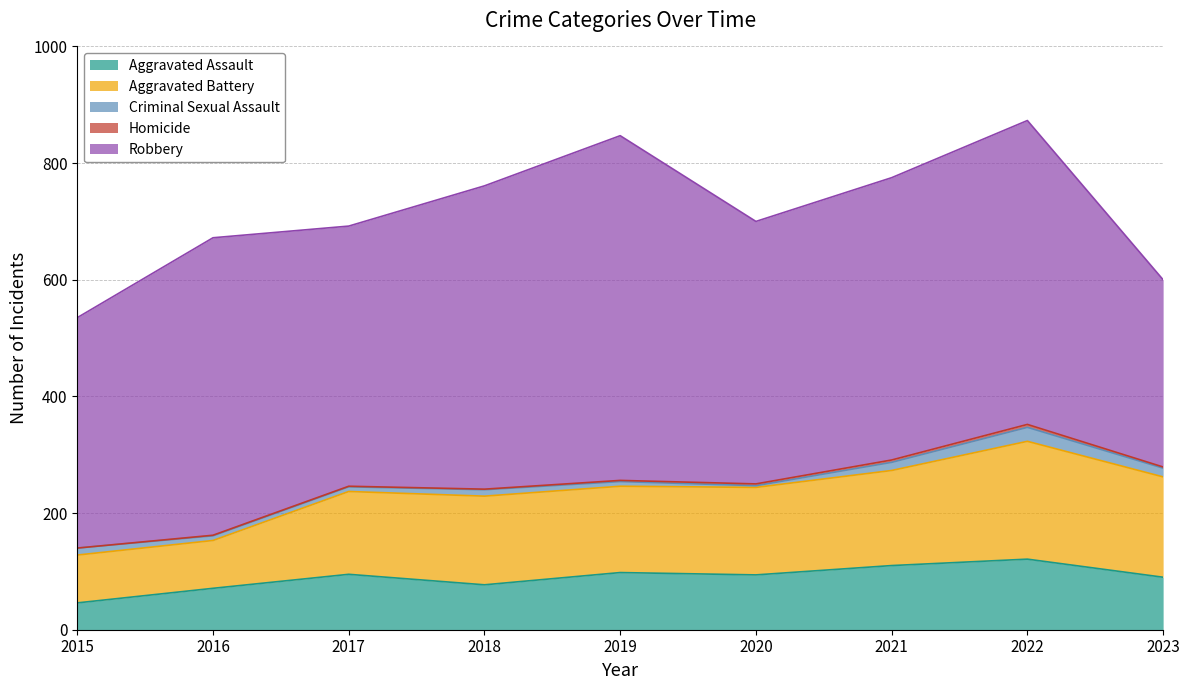

What are all the series names shown in the legend?

Aggravated Assault, Aggravated Battery, Criminal Sexual Assault, Homicide, Robbery